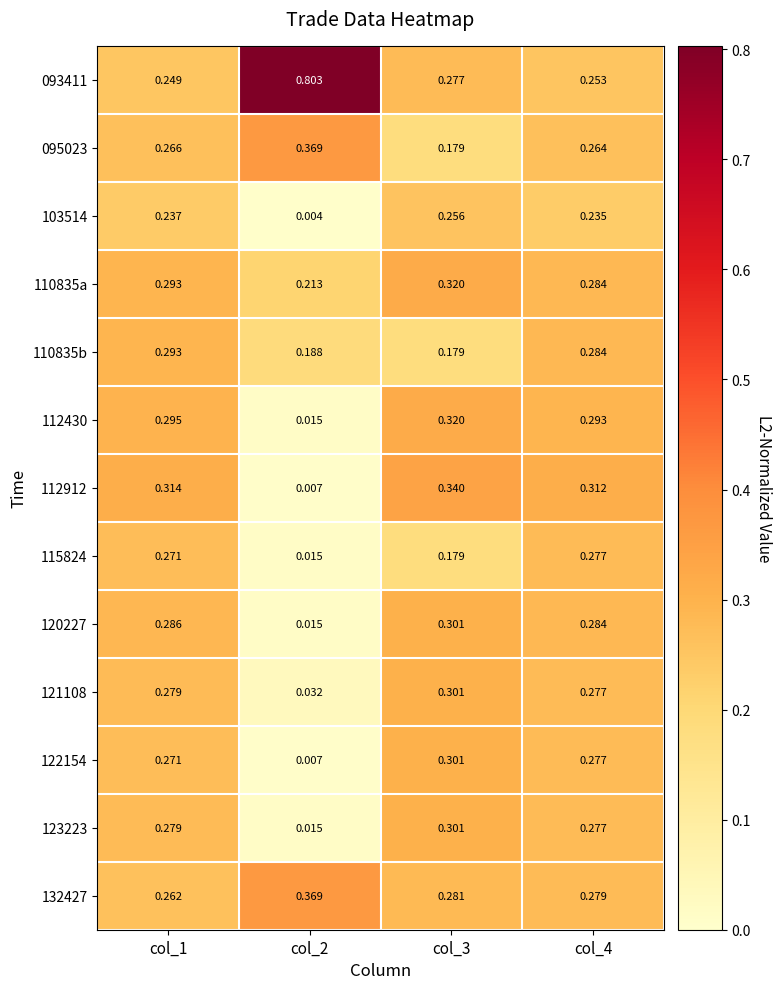

Is the value of 095023 at col_3 greater than the value of 103514 at col_1?

No